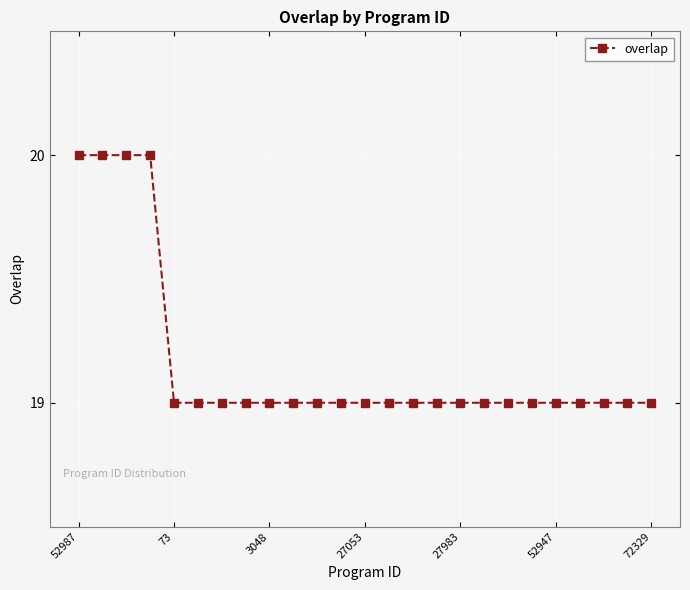

What is the value of the 5th point from the left?

19